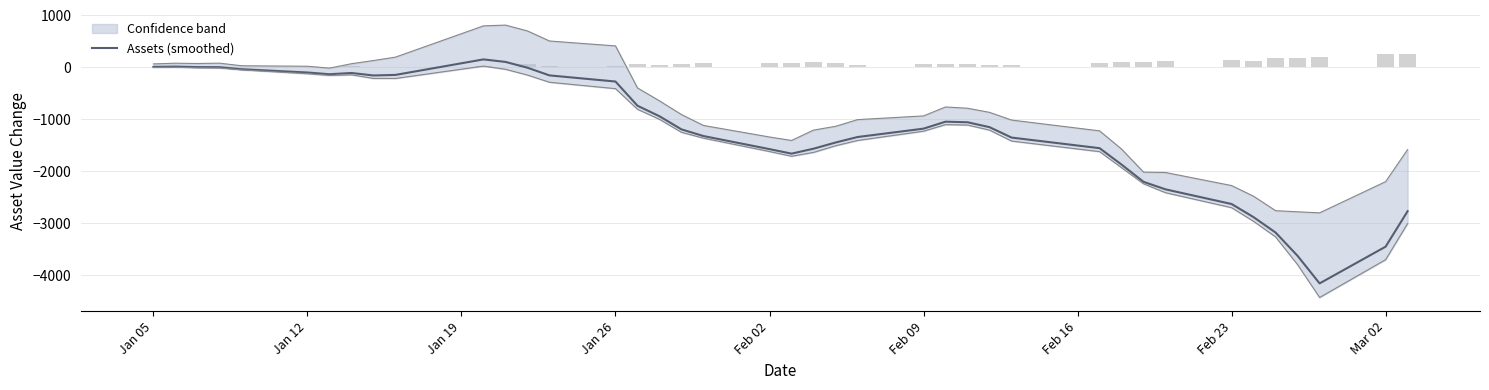

How many bars are there in total?

40